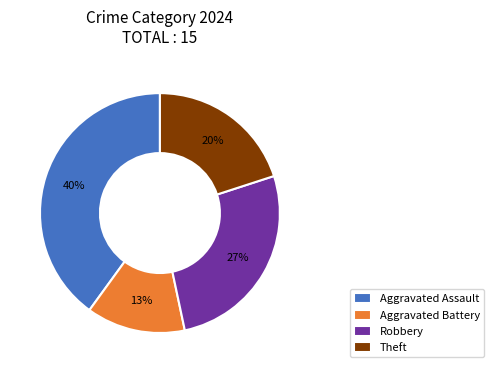

Is the sum of Robbery and Theft greater than half?

No